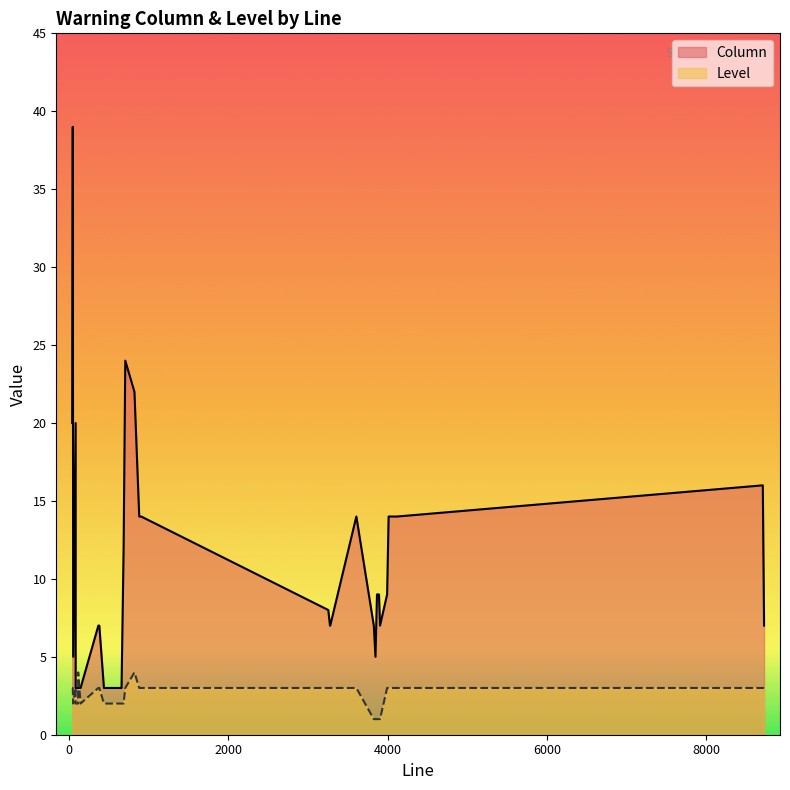

Which has a higher value, 3254 or 47?

47